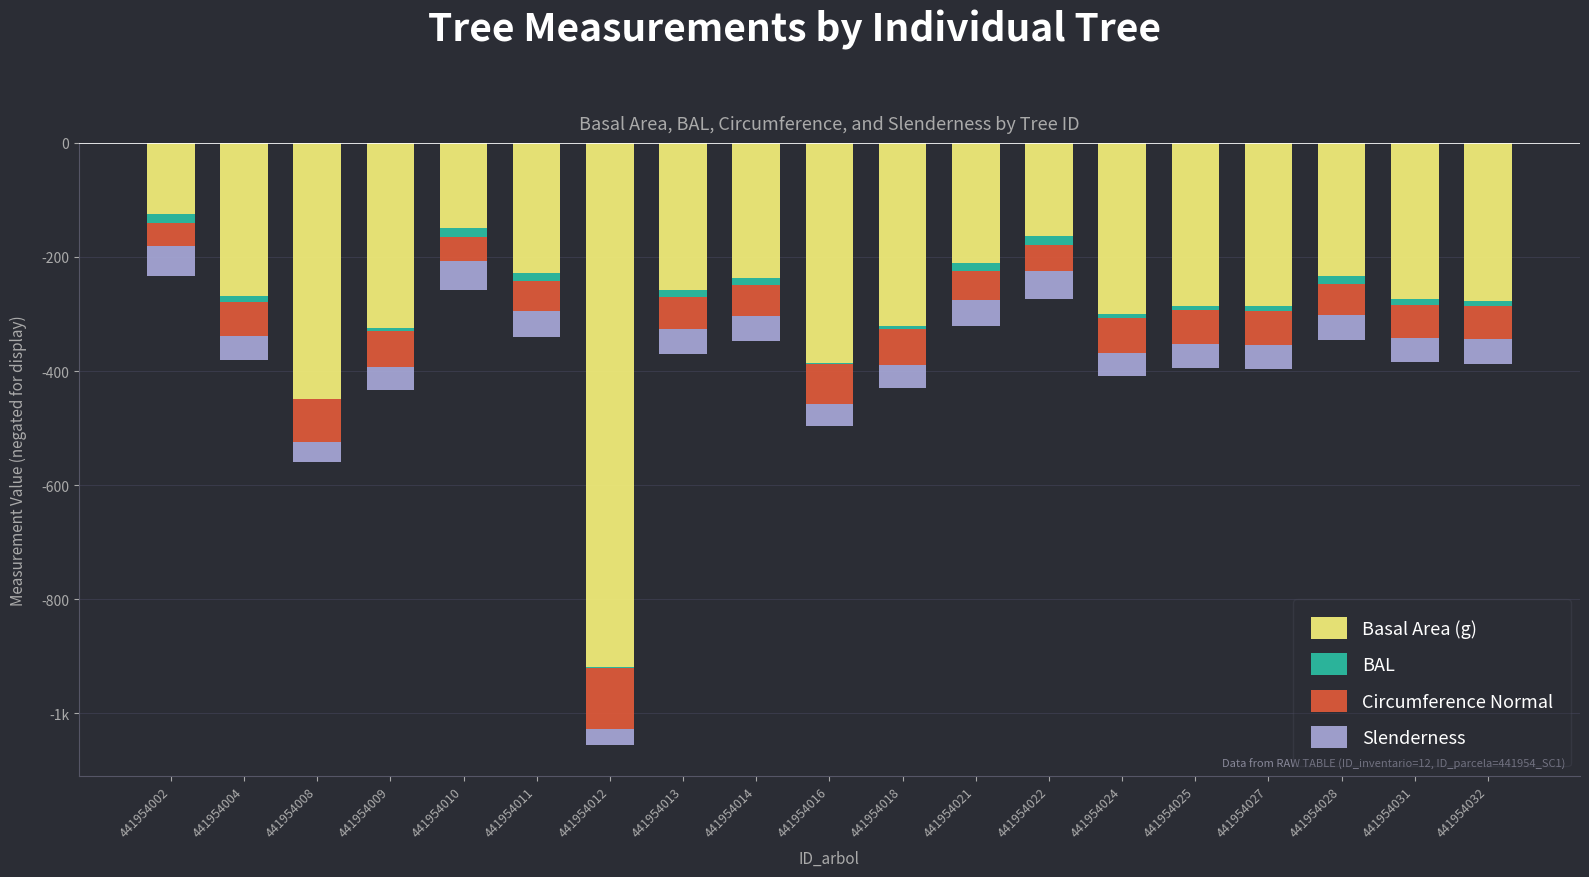

At 441954024, list the series in order from largest to smallest.

BAL, Slenderness, Circumference Normal, Basal Area (g)